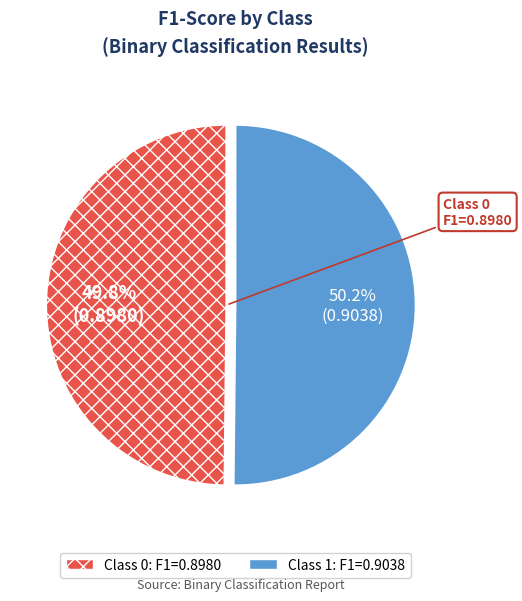

Is there any slice that represents more than half of the pie?

Yes